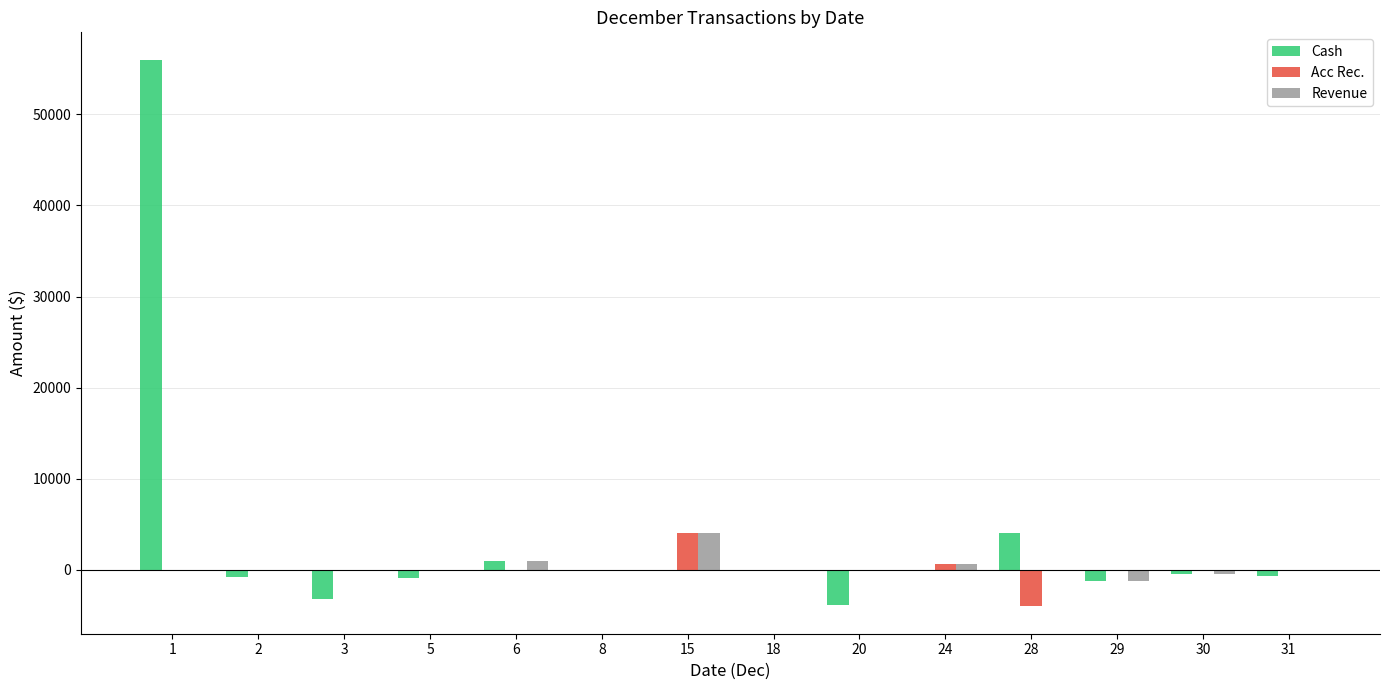

Is it true that Revenue equals 842 at 24?

False